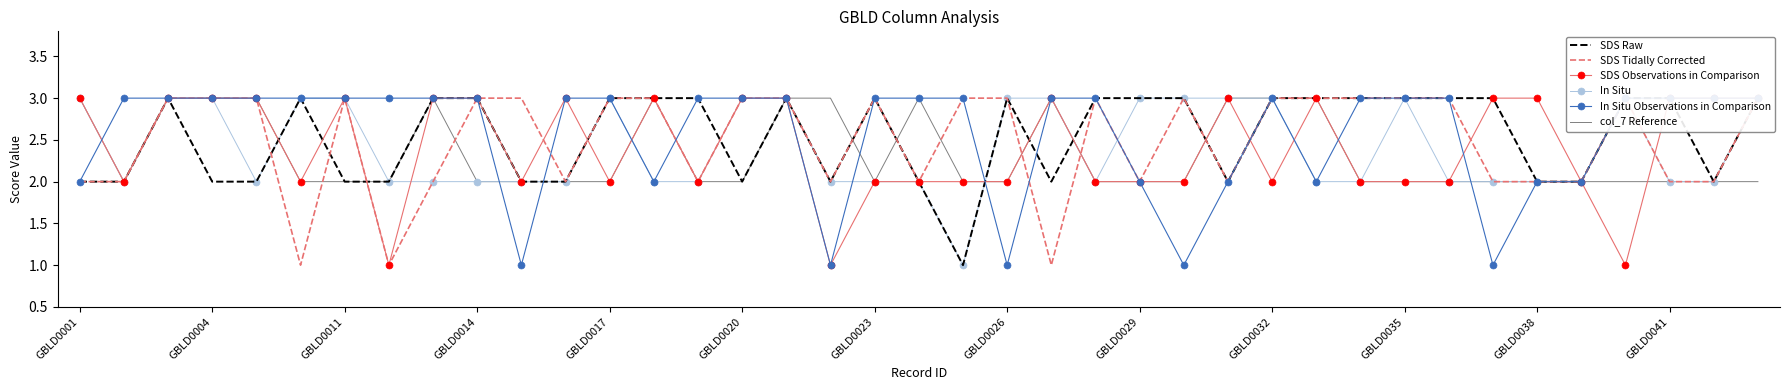

In In Situ Observations in Comparison, how many points are lower than both neighbors (excluding endpoints)?

7